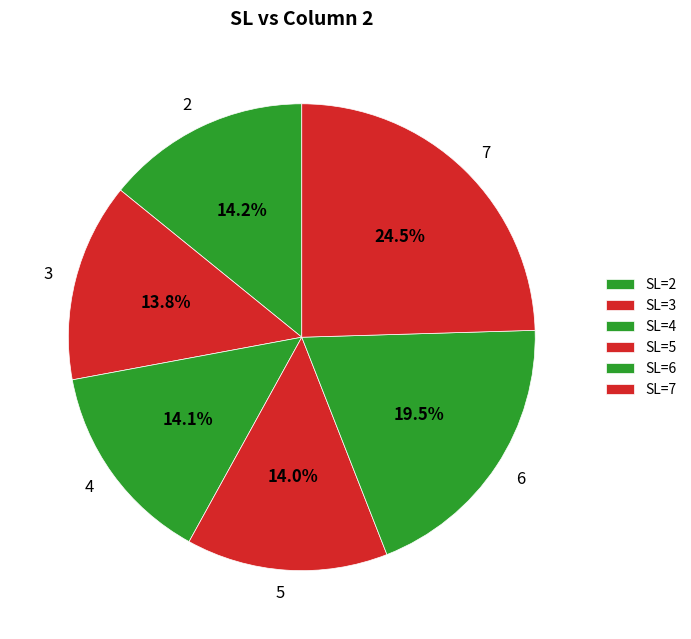

Which slice is the largest?

7